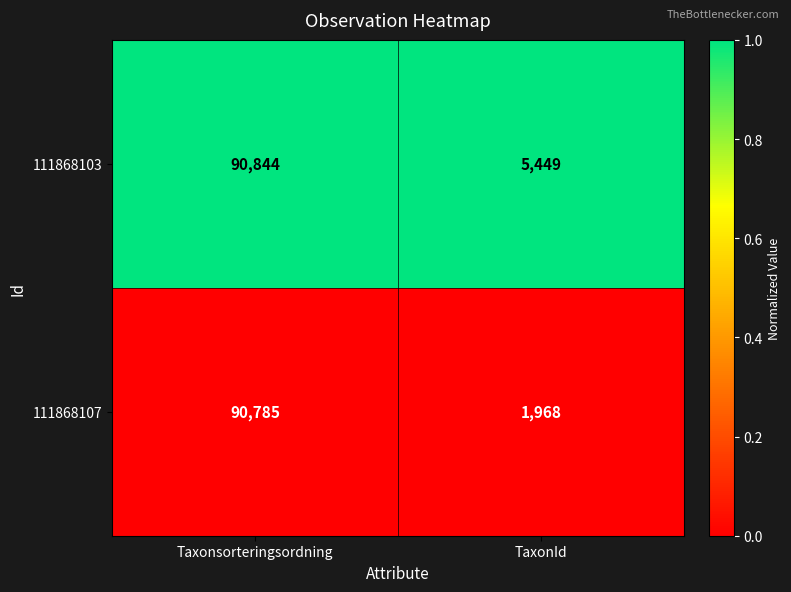

List the series in order of their peak value, lowest first.

111868107, 111868103